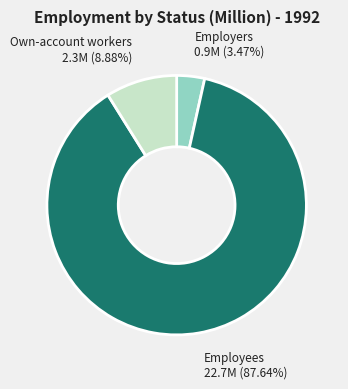

Is it true that Employers is 15% of the pie?

False